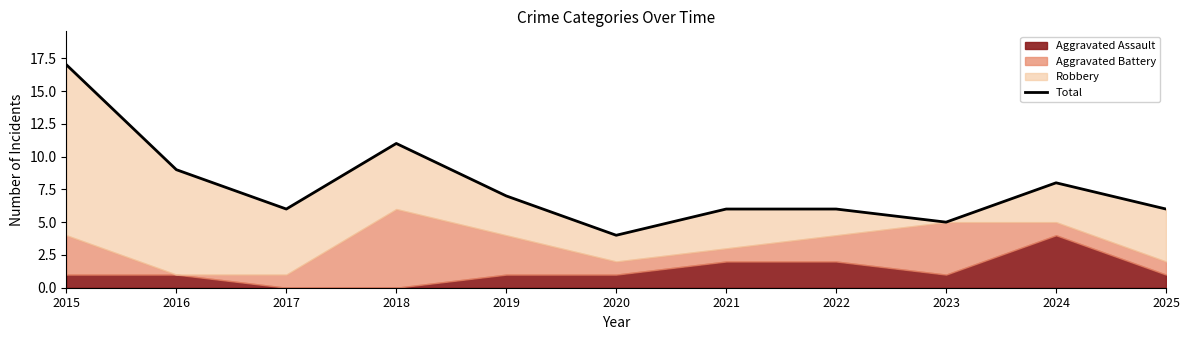

Between 2024 and 2023, which is larger?

2024